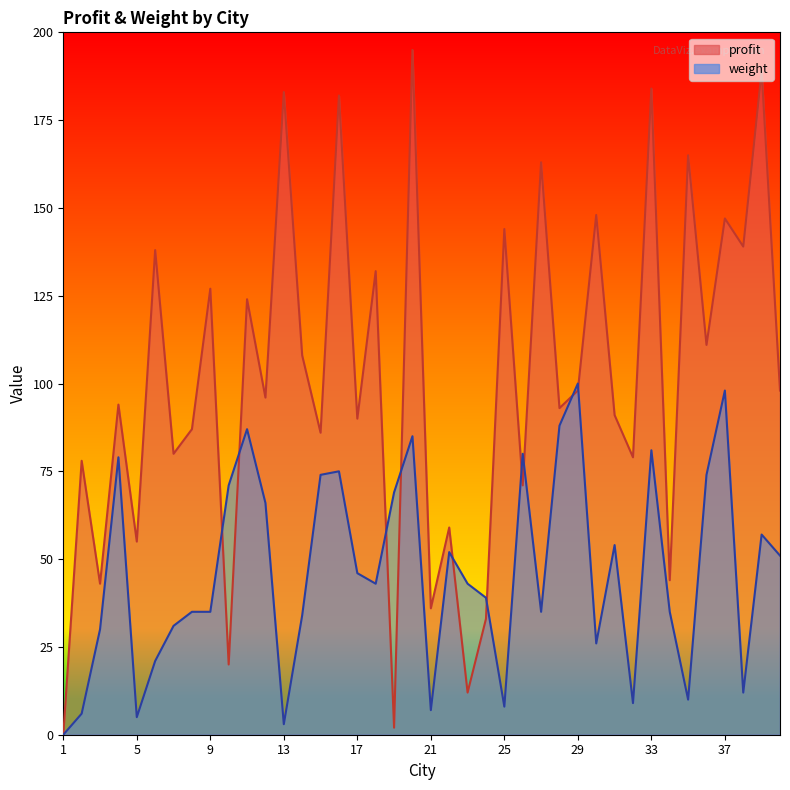

How many interior local peaks does the profit series have?

17